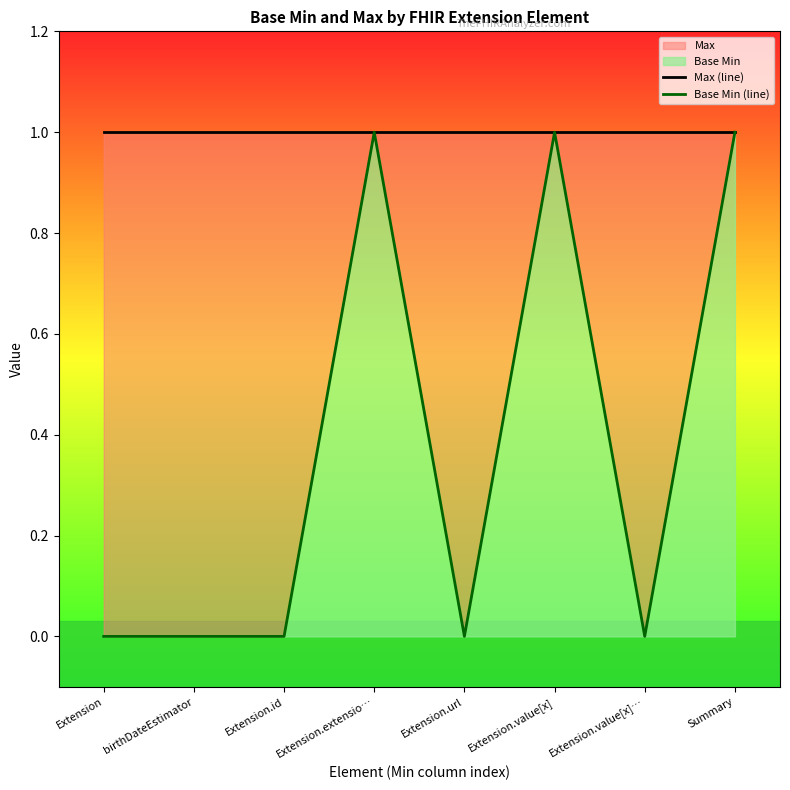

True or false: Base Min (line) and Max (line) cross at least once.

False